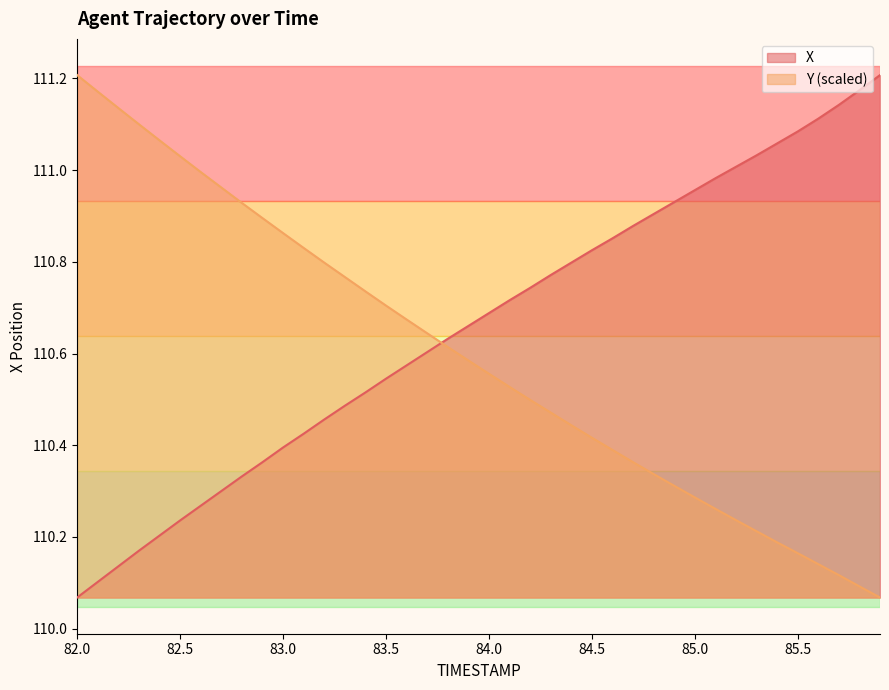

What are all the series names shown in the legend?

X, Y (scaled)